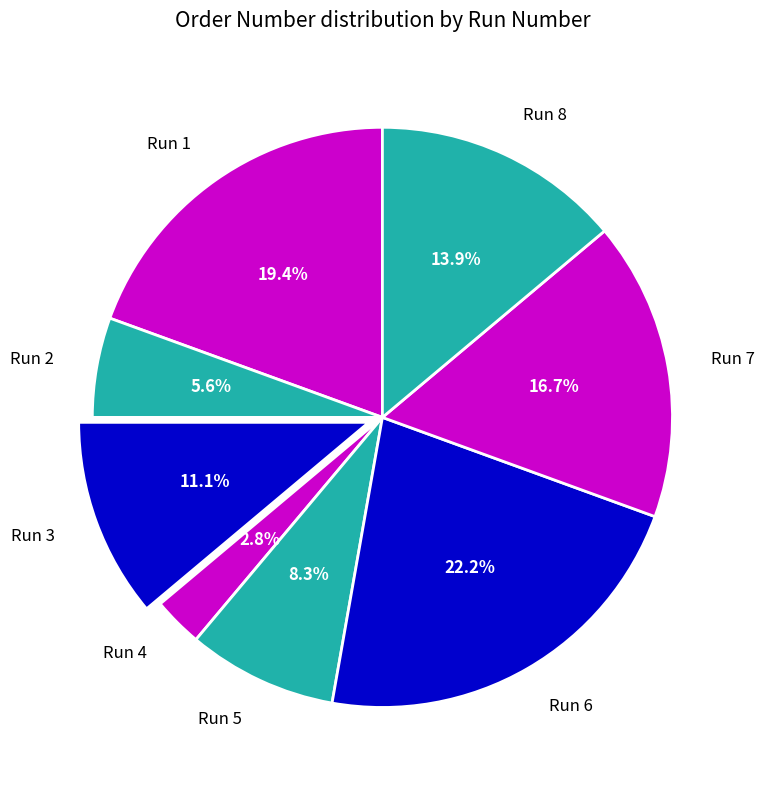

To the nearest percent, what is the combined percentage of Run 5 and Run 6?

31%